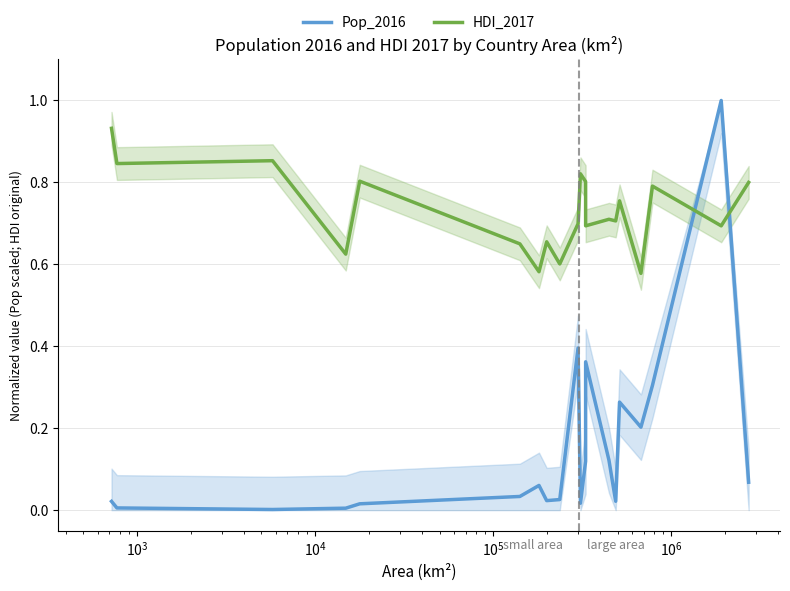

How many times do HDI_2017 and Pop_2016 cross each other?

2